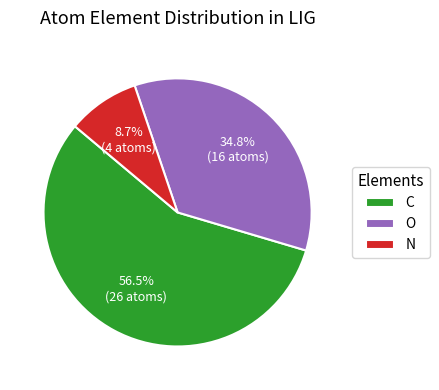

Which slice is the largest?

C